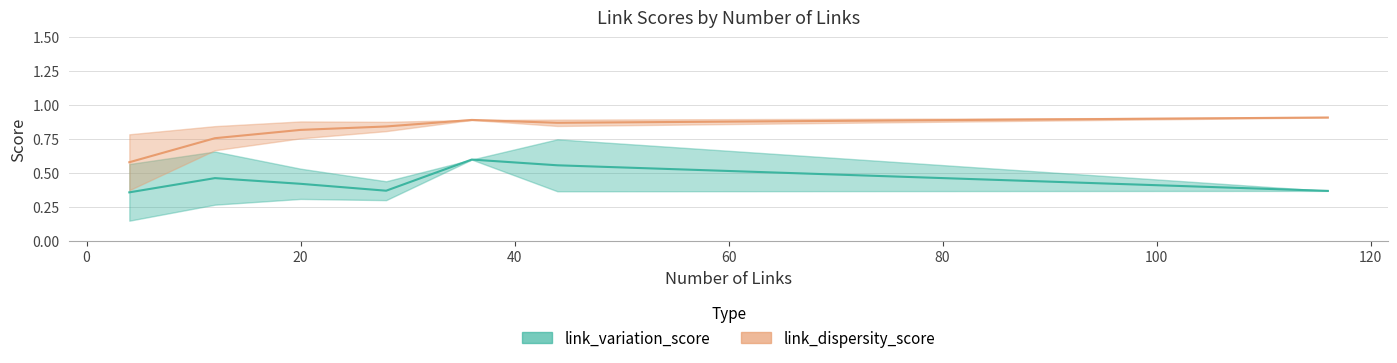

What are all the series names shown in the legend?

link_variation_score, link_dispersity_score